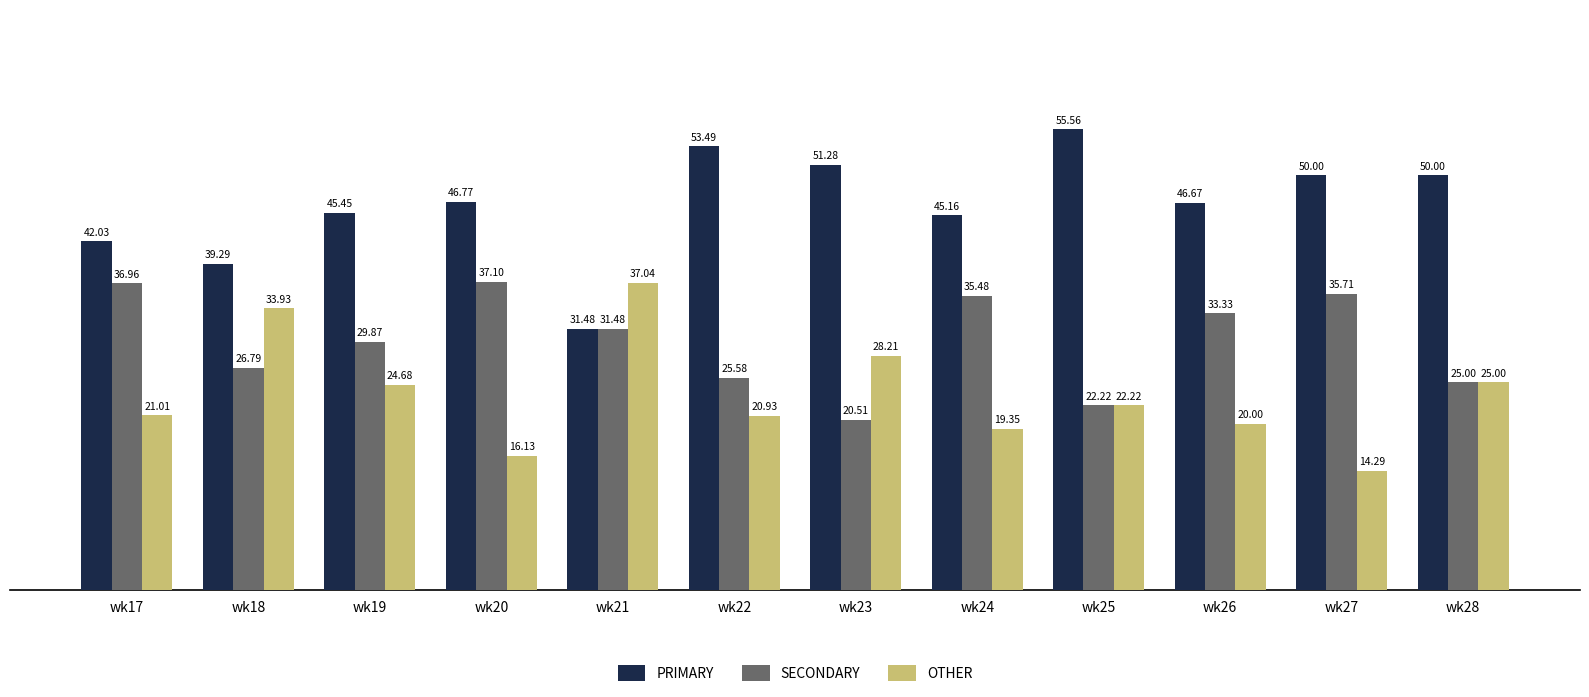

The OTHER series shows 22.6 at wk27. True or false?

False